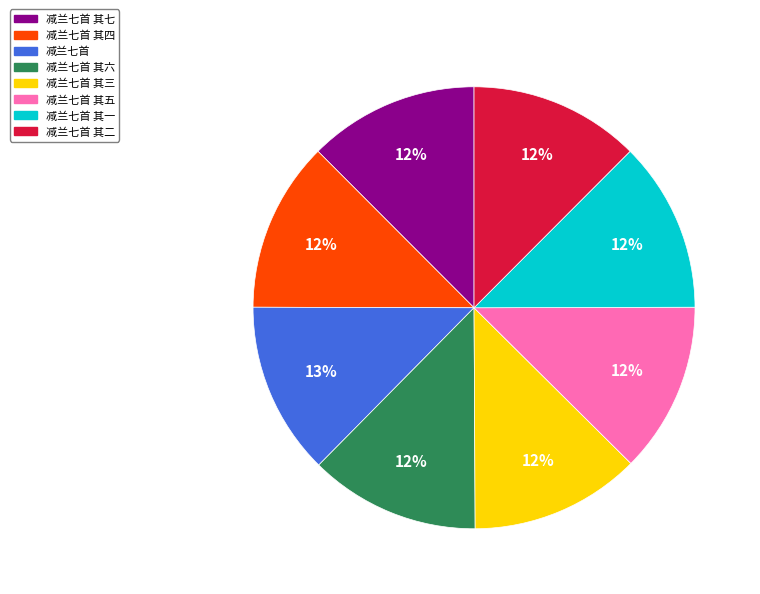

Count the number of slices in the pie.

8